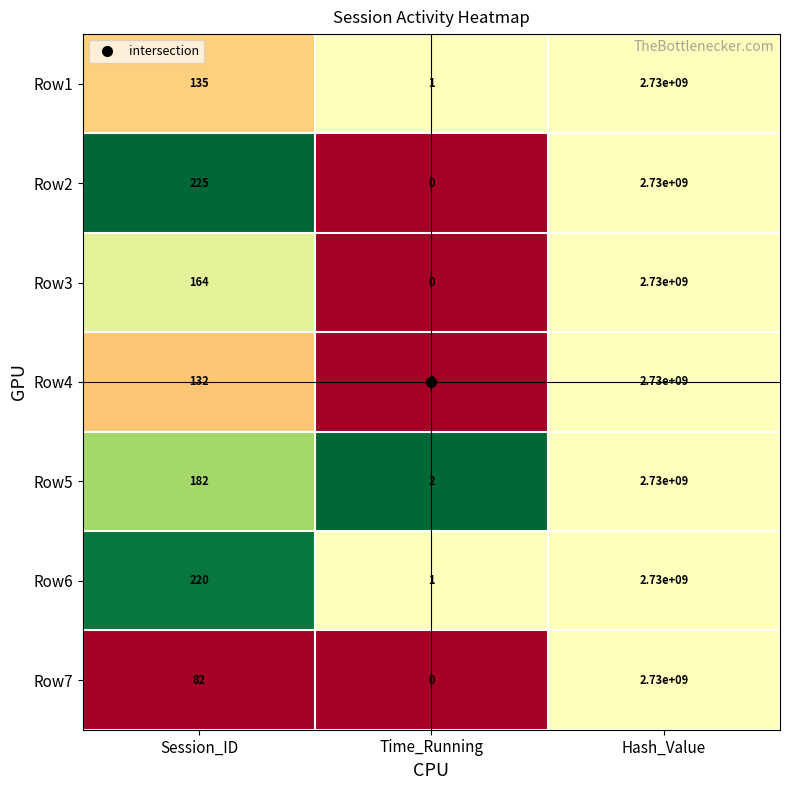

At Session_ID, list the series in order from smallest to largest.

Row7, Row4, Row1, Row3, Row5, Row6, Row2